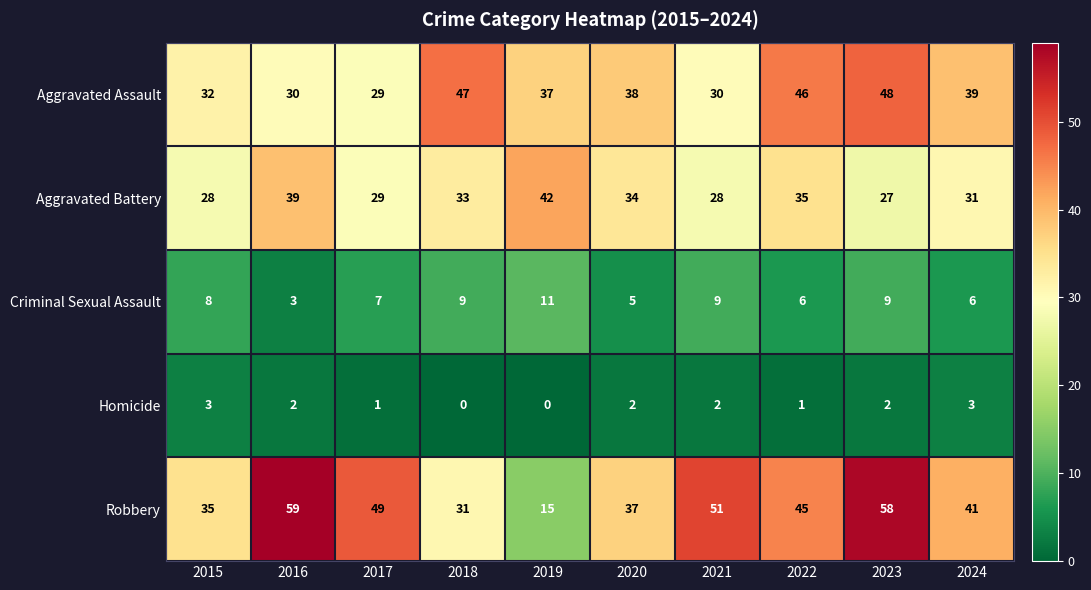

How many data points does each series have?

10